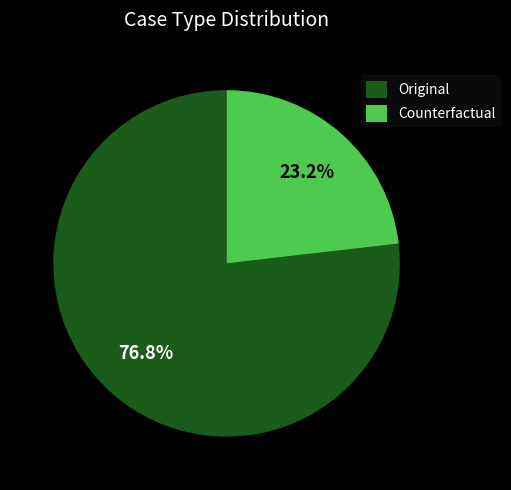

True or false: Counterfactual accounts for 11% of the total.

False